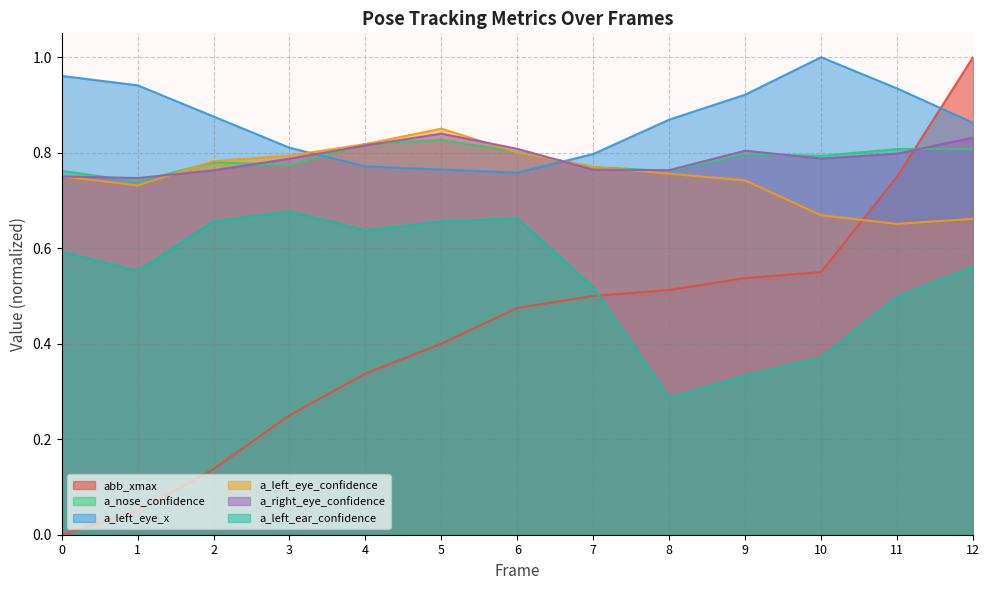

How many lines are shown in the chart?

6